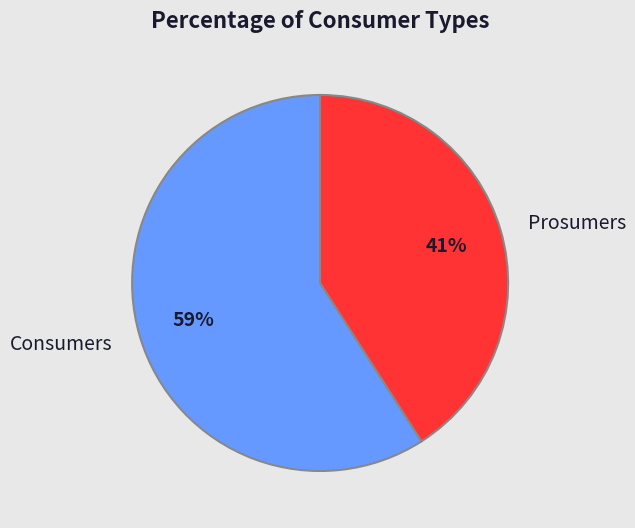

Combined, do Prosumers and Consumers account for over 50%?

Yes